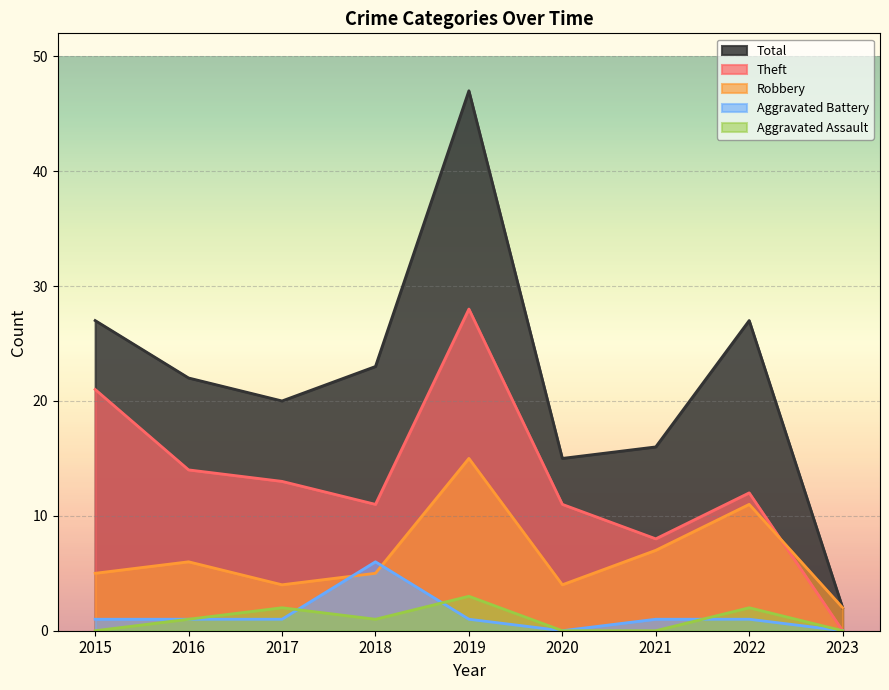

The value of Theft at 2021 is 8. True or false?

True